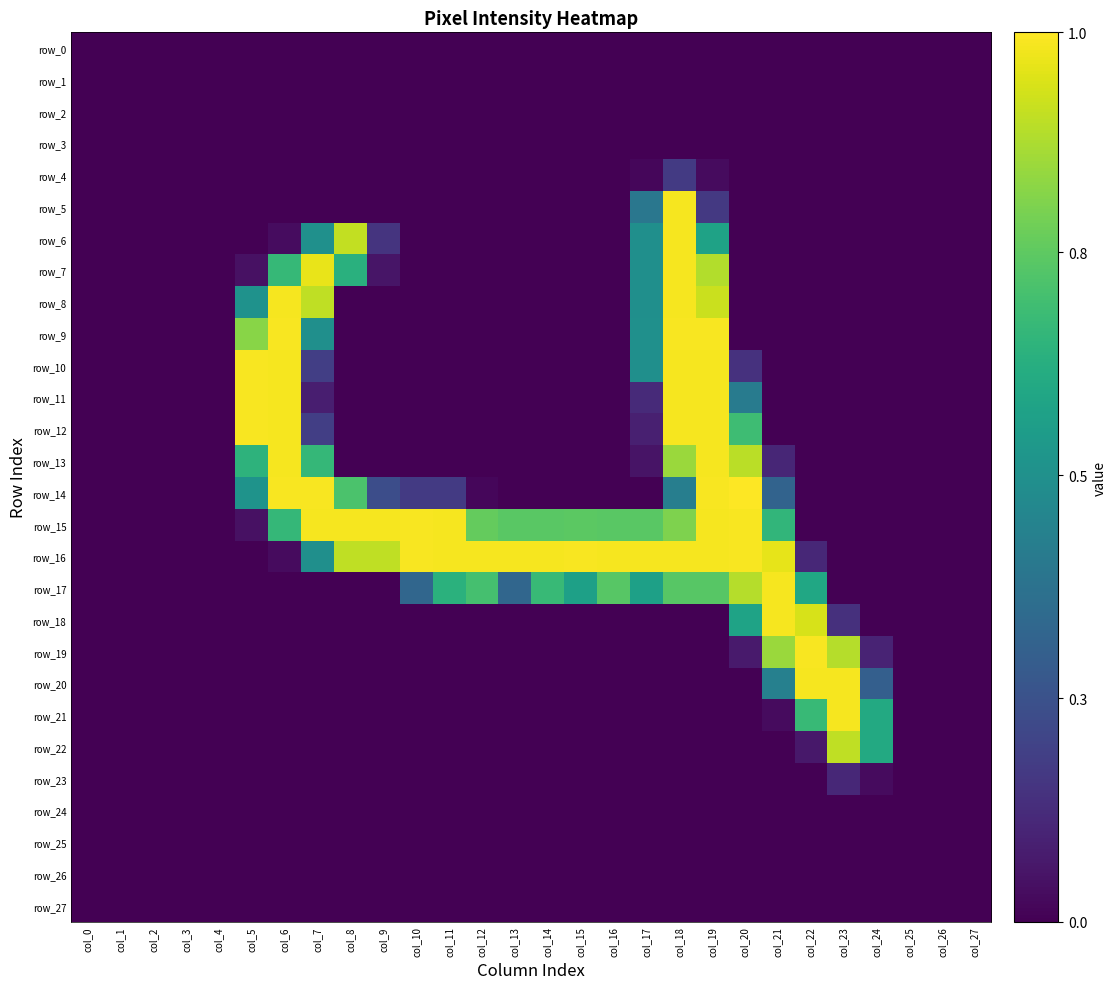

Rank the series by their maximum value, from lowest to highest.

row_0, row_1, row_2, row_3, row_24, row_25, row_26, row_27, row_23, row_4, row_22, row_5, row_6, row_7, row_8, row_13, row_17, row_18, row_20, row_21, row_9, row_10, row_11, row_12, row_15, row_16, row_19, row_14